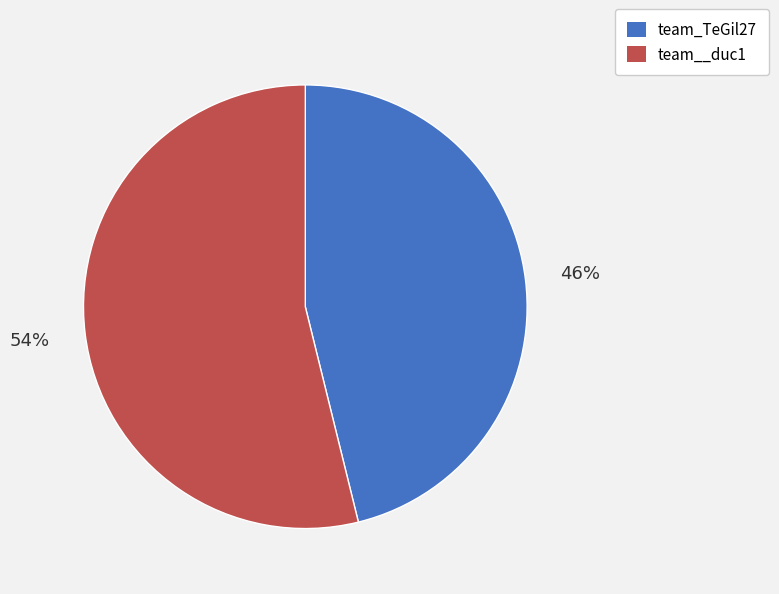

Count the number of slices in the pie.

2